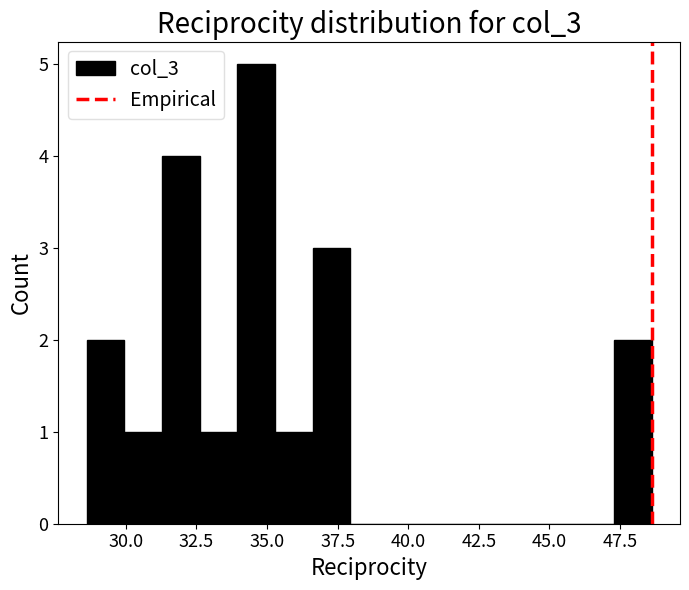

Read against the x-axis, roughly where is the centre of the tallest bar?

34.5